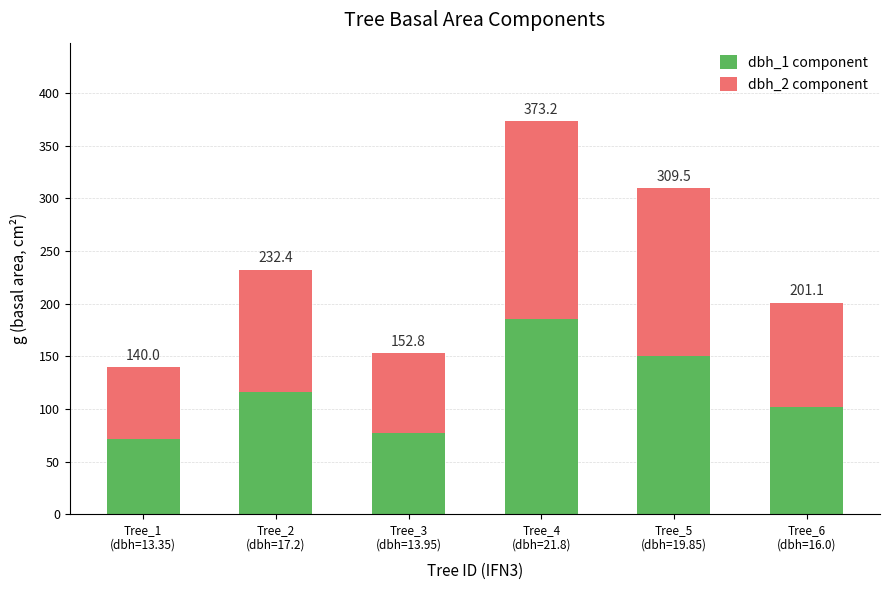

List the labels in order of dbh_2 component value, smallest first.

Tree_1
(dbh=13.35), Tree_3
(dbh=13.95), Tree_6
(dbh=16.0), Tree_2
(dbh=17.2), Tree_5
(dbh=19.85), Tree_4
(dbh=21.8)